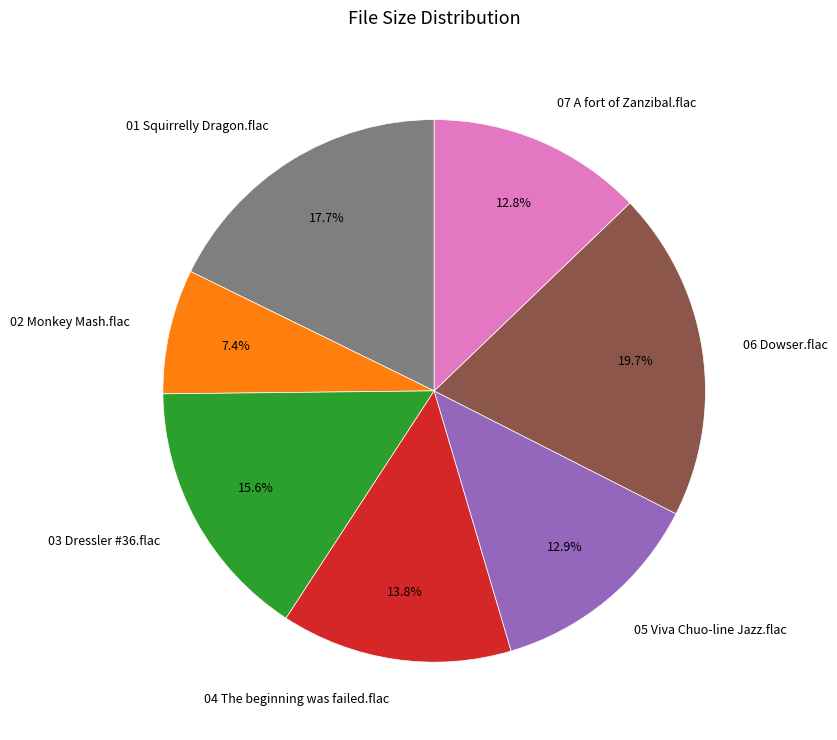

To the nearest percent, what percentage of the pie is 07 A fort of Zanzibal.flac?

13%